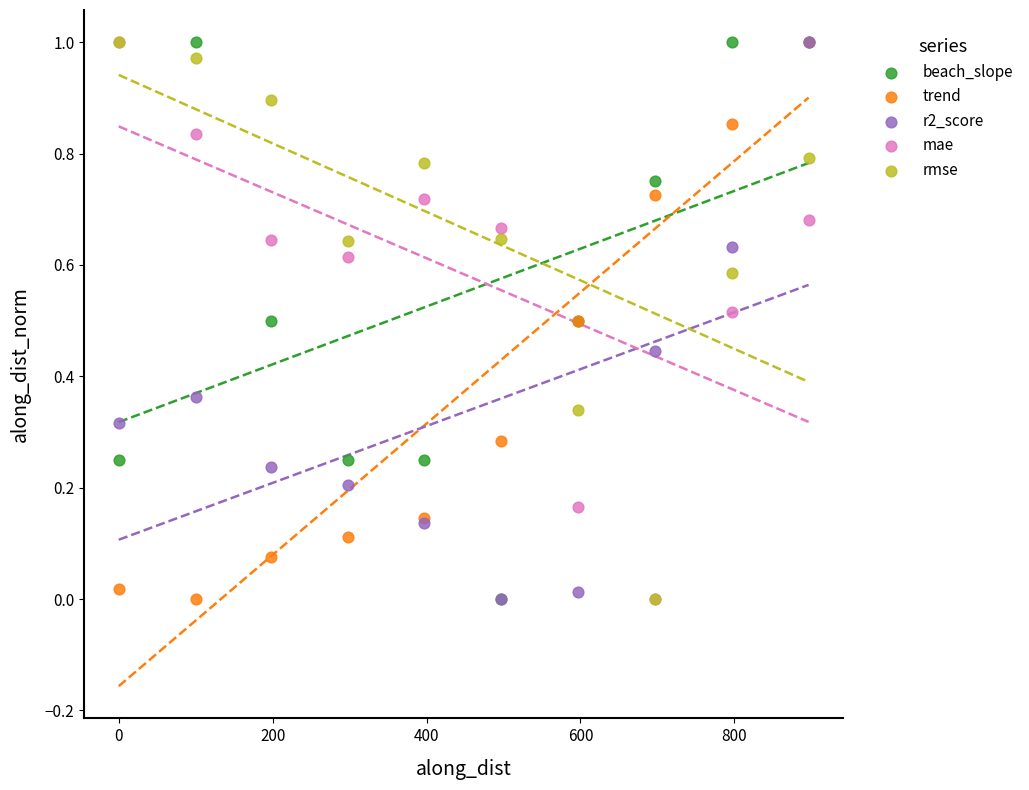

What are all the series names shown in the legend?

beach_slope, trend, r2_score, mae, rmse